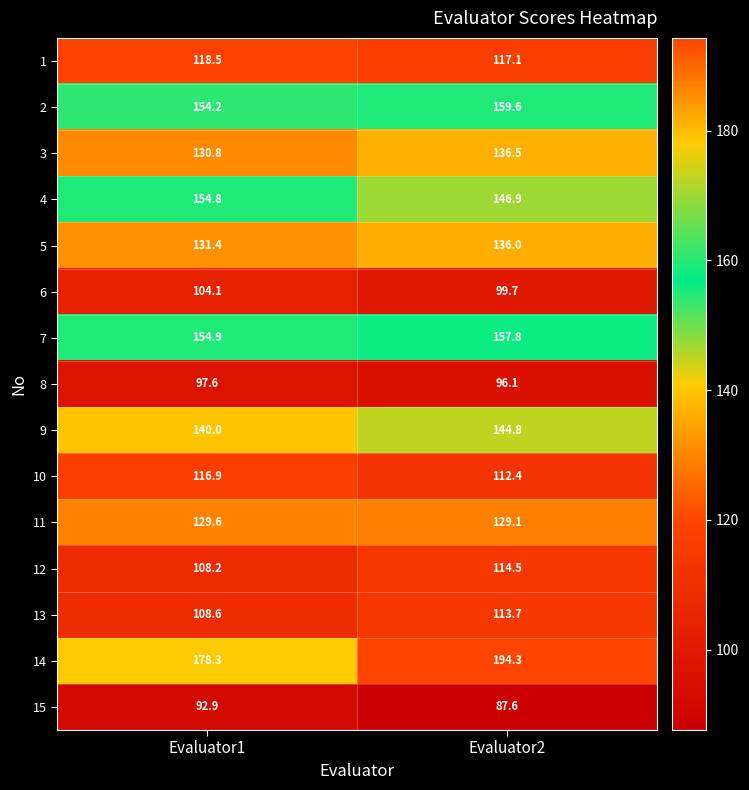

The 3 series shows 130.8 at Evaluator1. True or false?

True